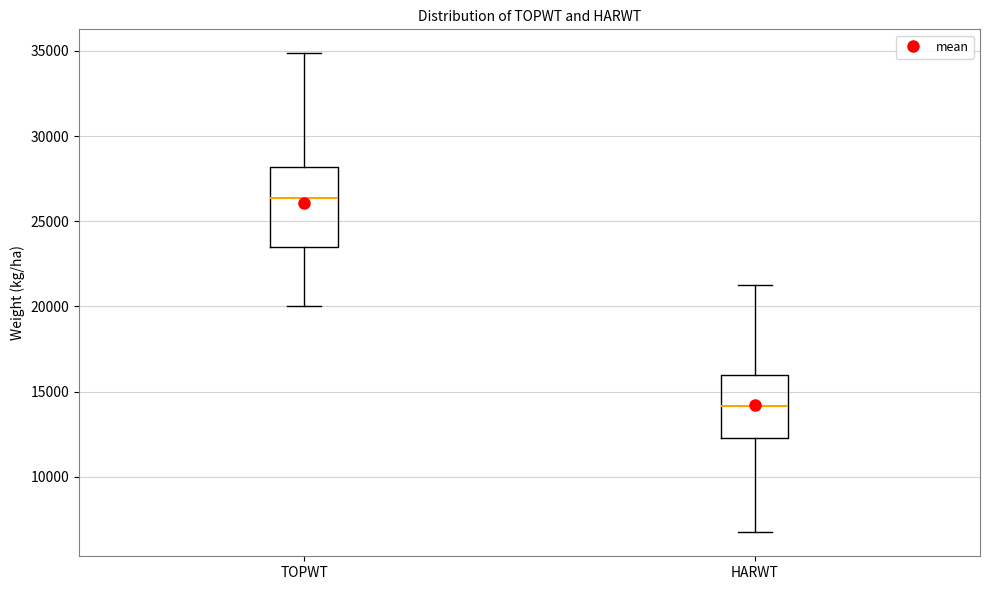

Where does the upper whisker of the box for TOPWT end on the y-axis? The values are not printed on the chart, so give them approximately, as read against the axis.

35000